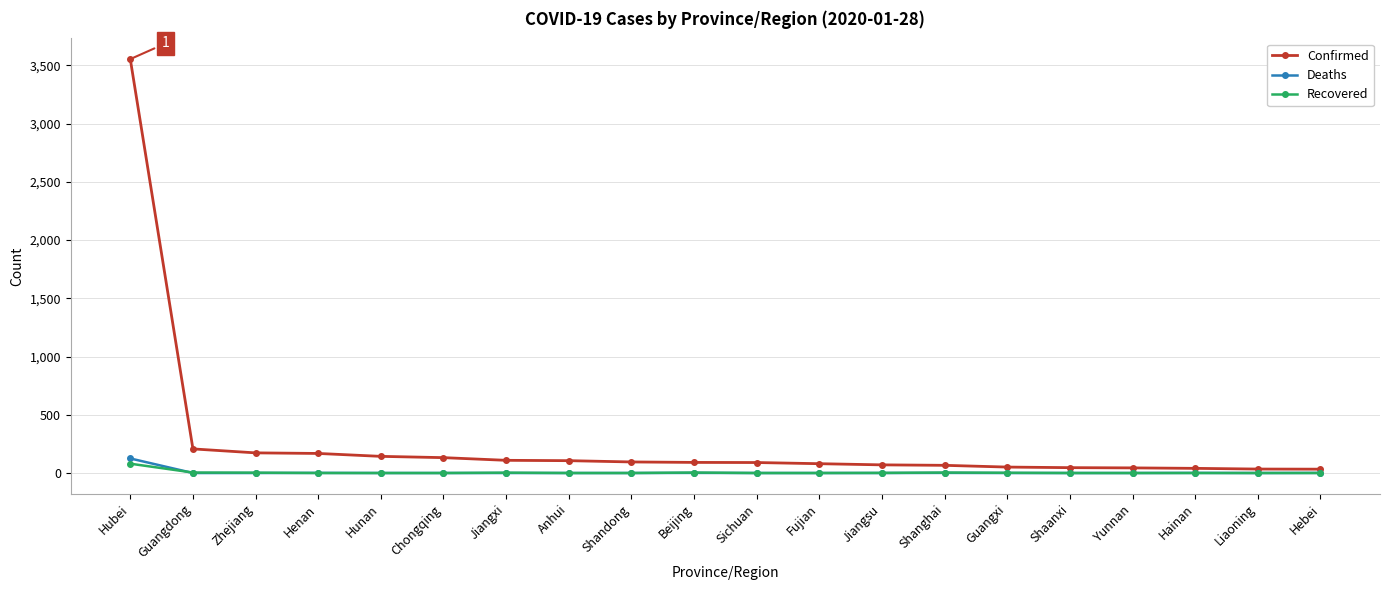

Which label corresponds to the largest value in the chart?

Hubei